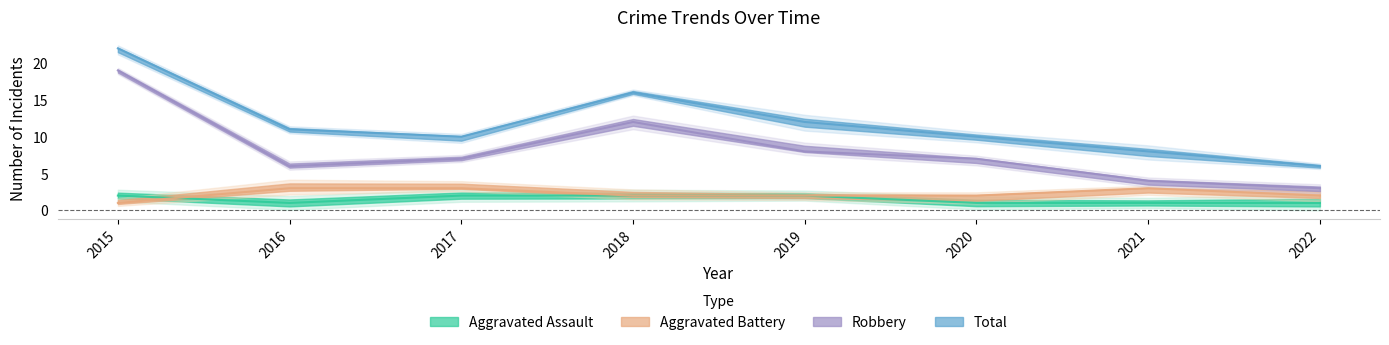

What is the difference between the maximum and minimum values in the Robbery series?

16